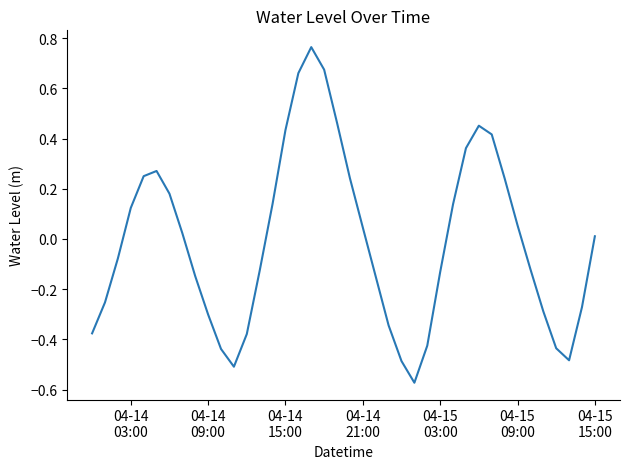

True or false: there are more than 1 points higher than both neighbors.

True